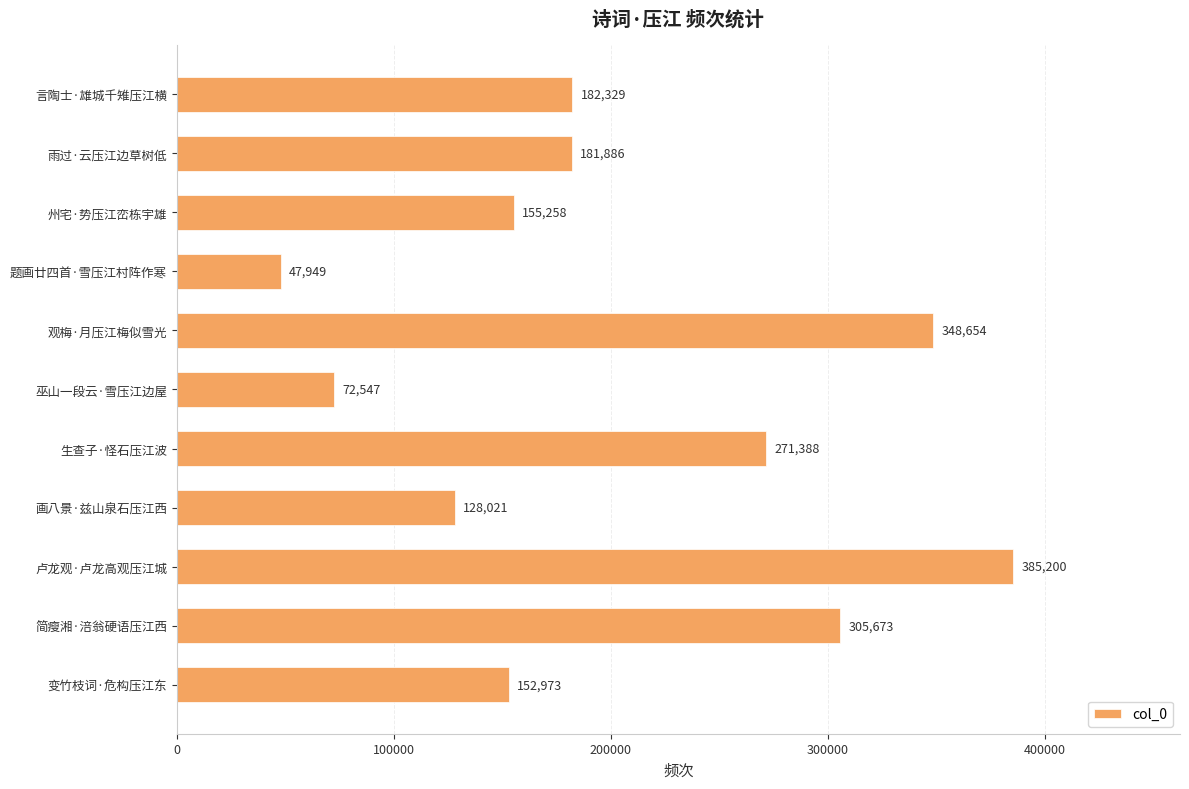

What position from the top is 雨过·云压江边草树低?

2